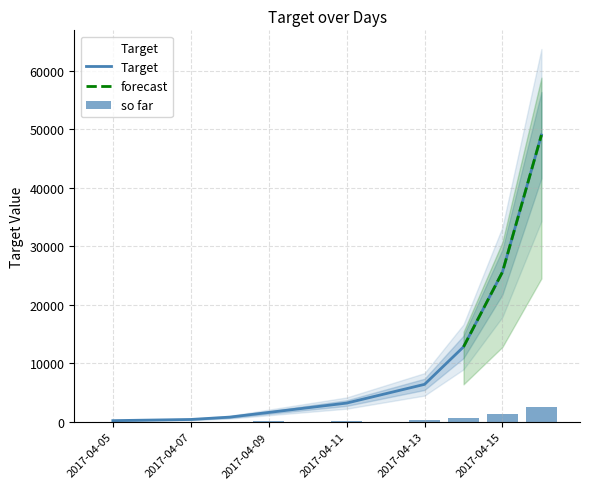

How many data points are above 3200?

4